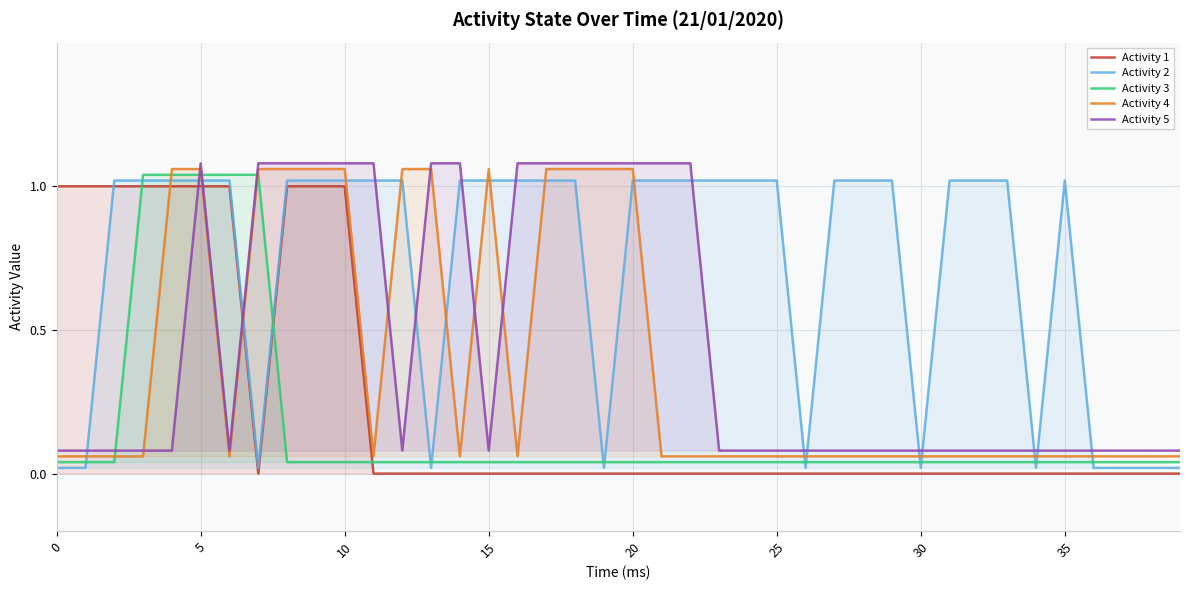

How many values in the Activity 2 series are below 1?

12